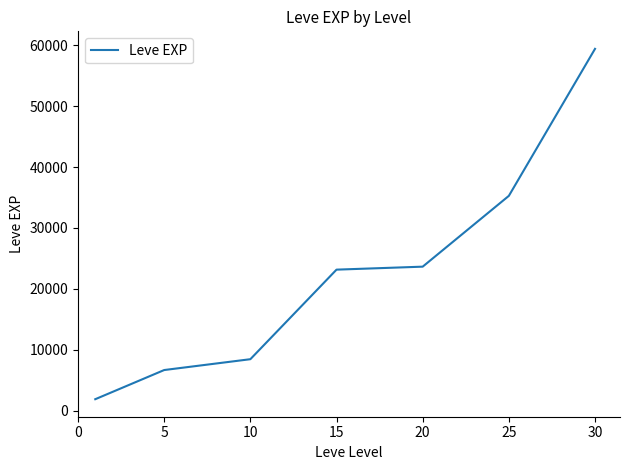

Does the chart have visible grid lines?

No